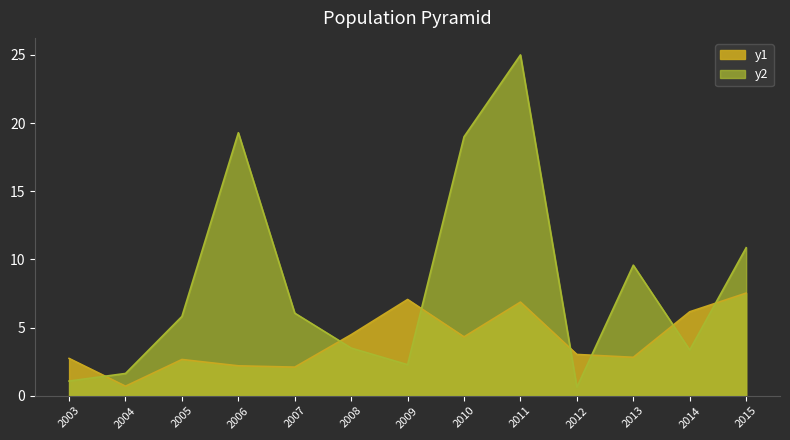

Rank the series at 2003 from lowest to highest value.

Efectivo y depositos vista activos, Otras cuentas pasivos